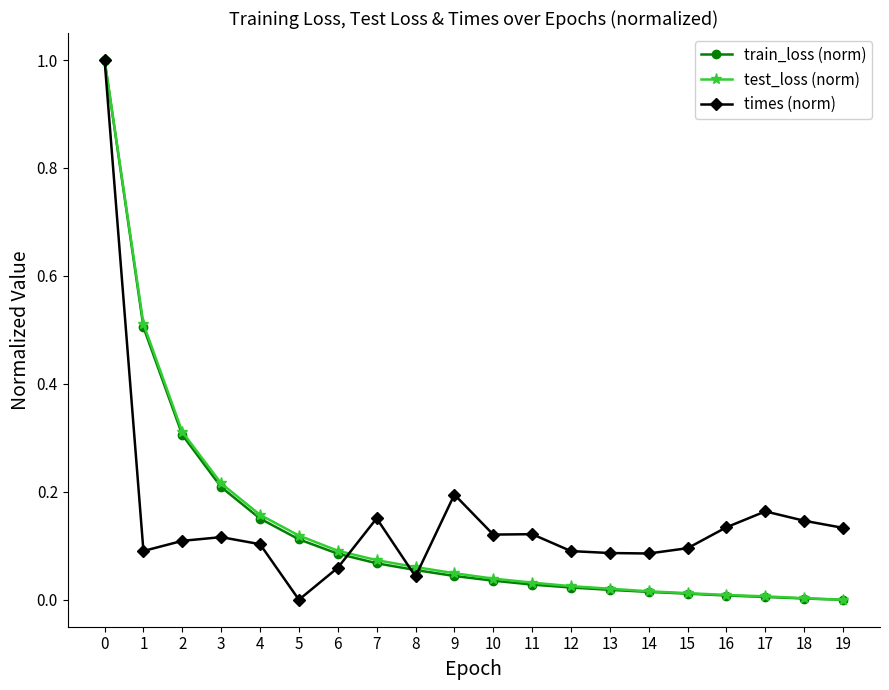

Which series has the largest total across all categories?

times (norm)